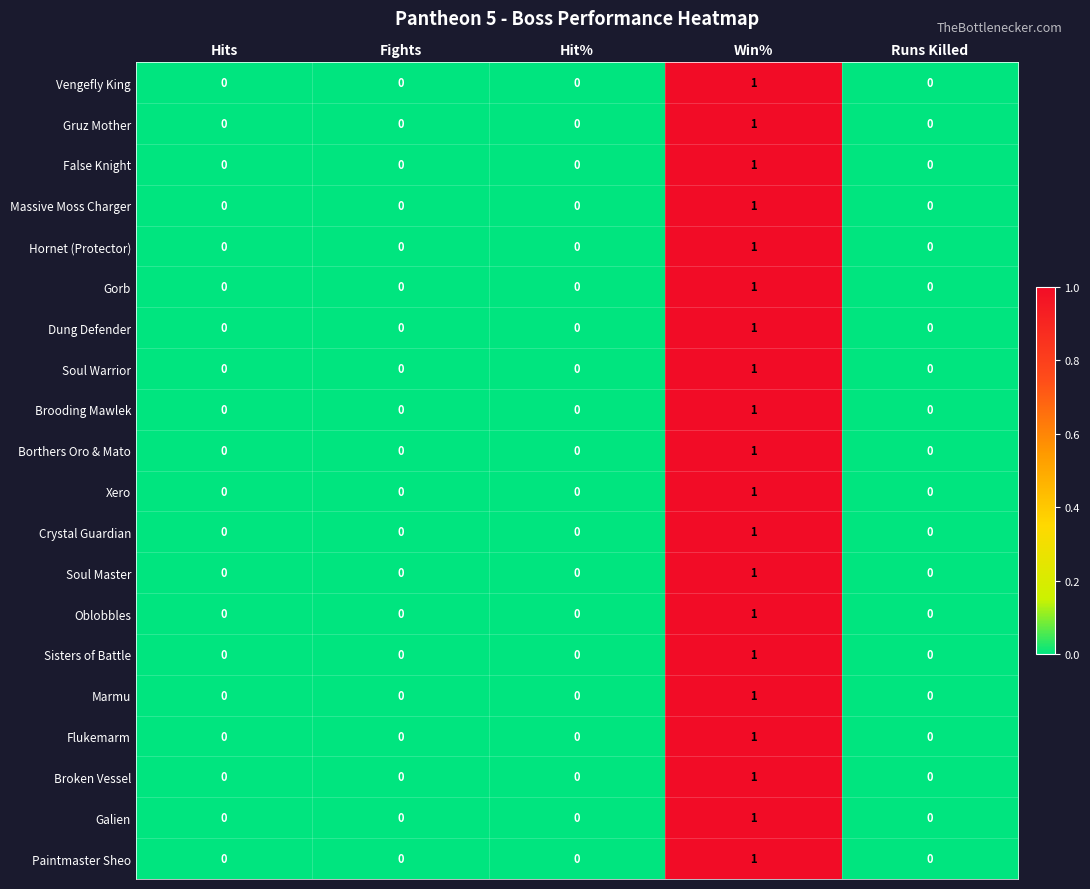

Is it true that Oblobbles equals 0 at Hits?

True